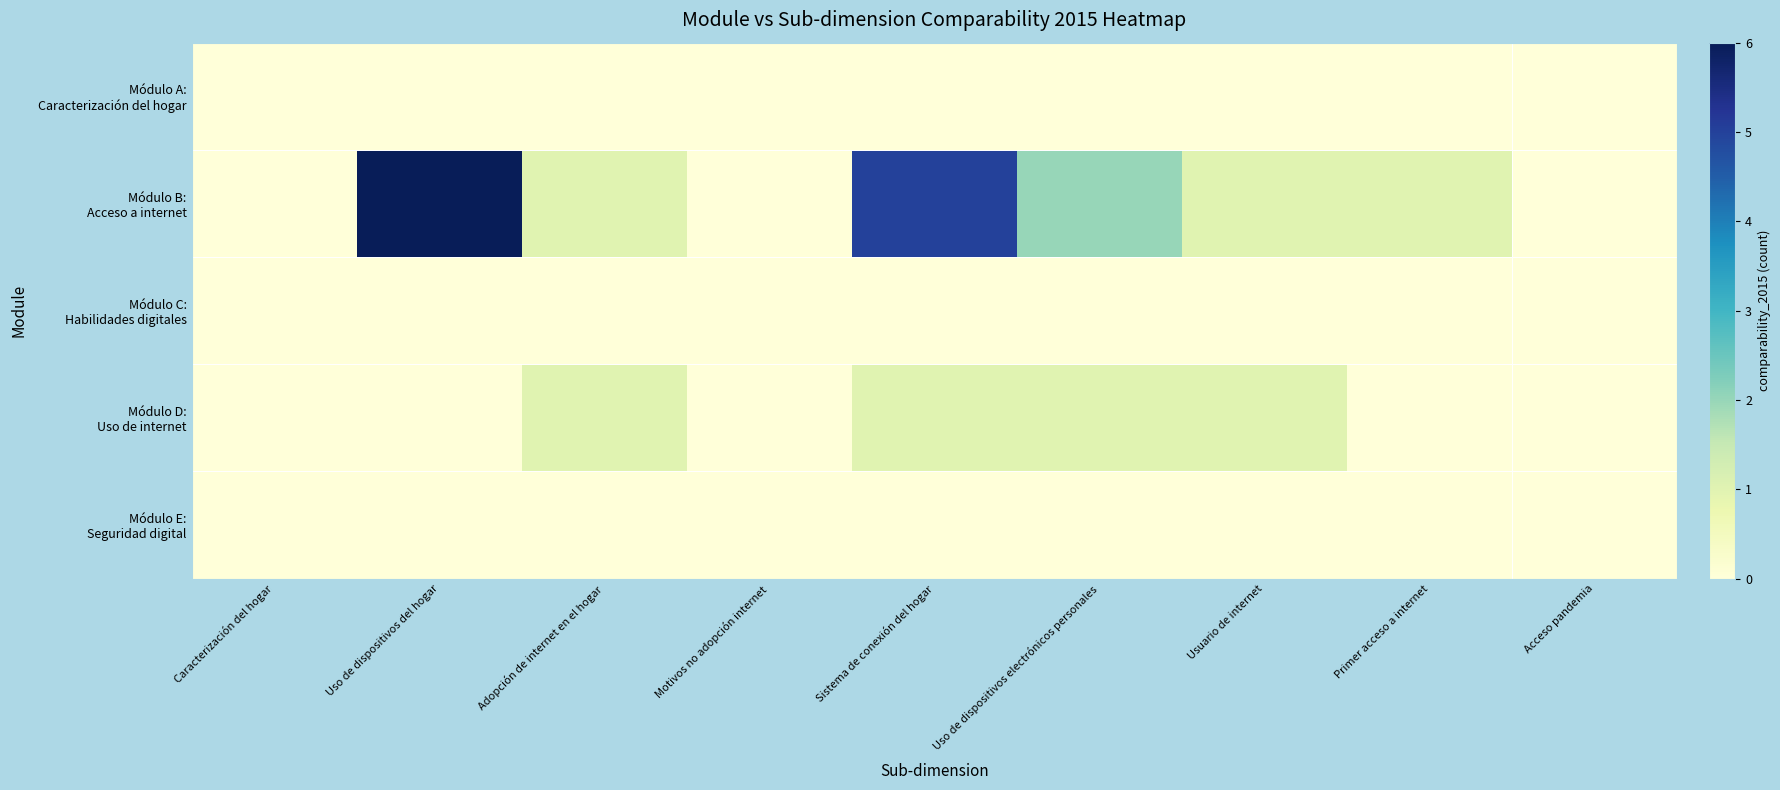

Which series has the largest range (max minus min)?

Módulo B: Acceso a internet